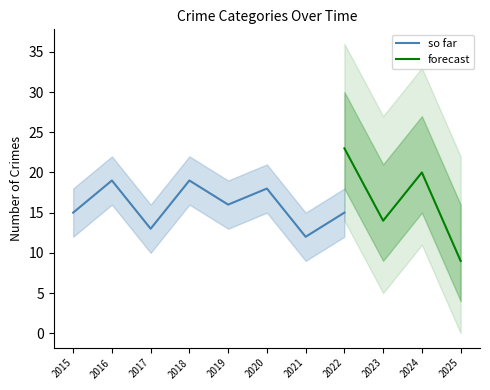

At which label does so far reach its minimum?

2021